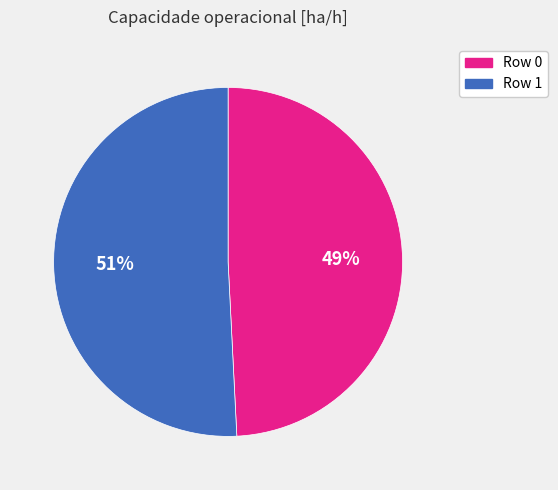

Approximately how many times larger is the value at Row 1 compared to Row 0?

1.0